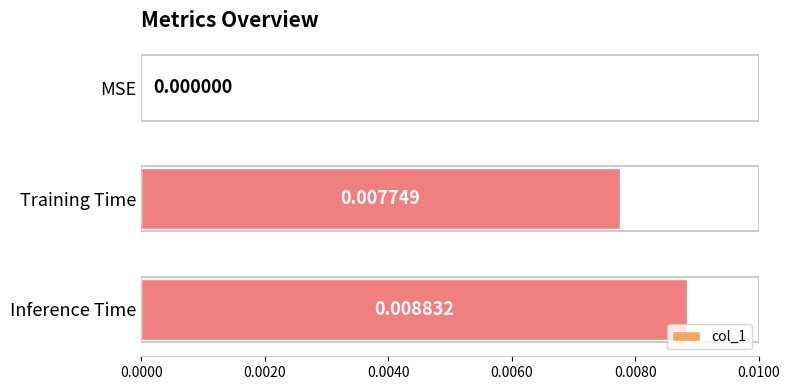

Which label corresponds to the largest value in the chart?

Inference Time